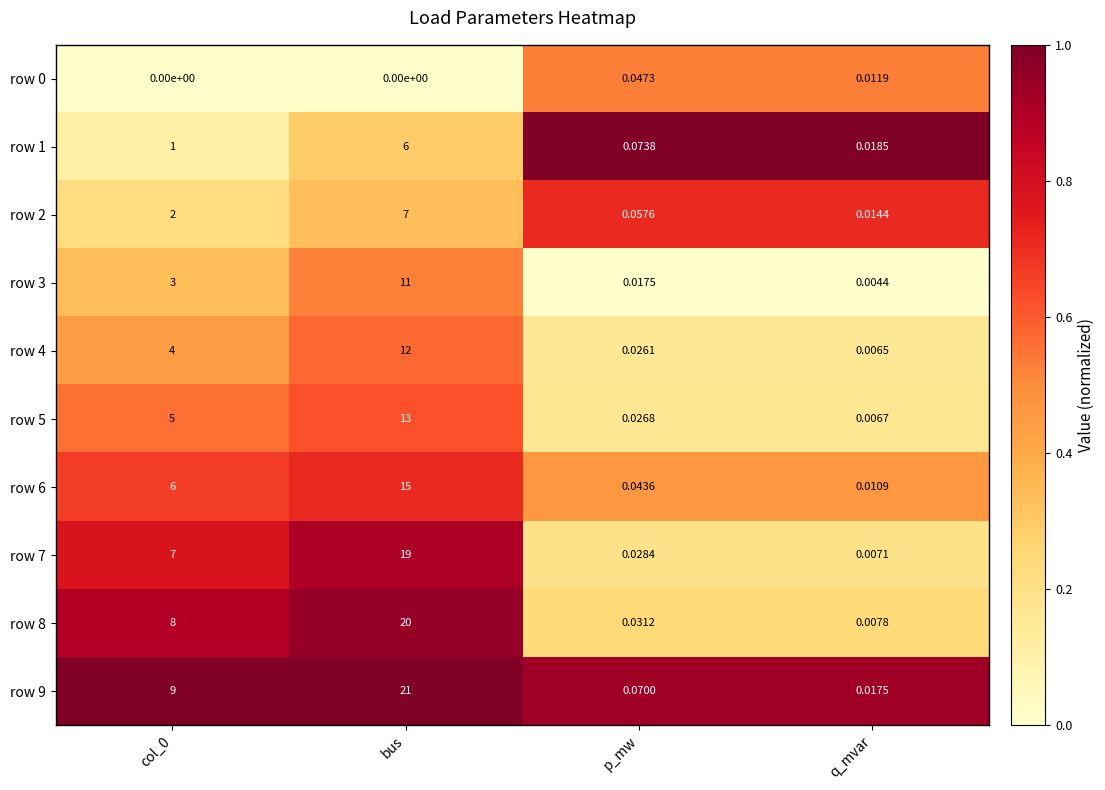

Which category has the highest value in the row 7 series?

bus